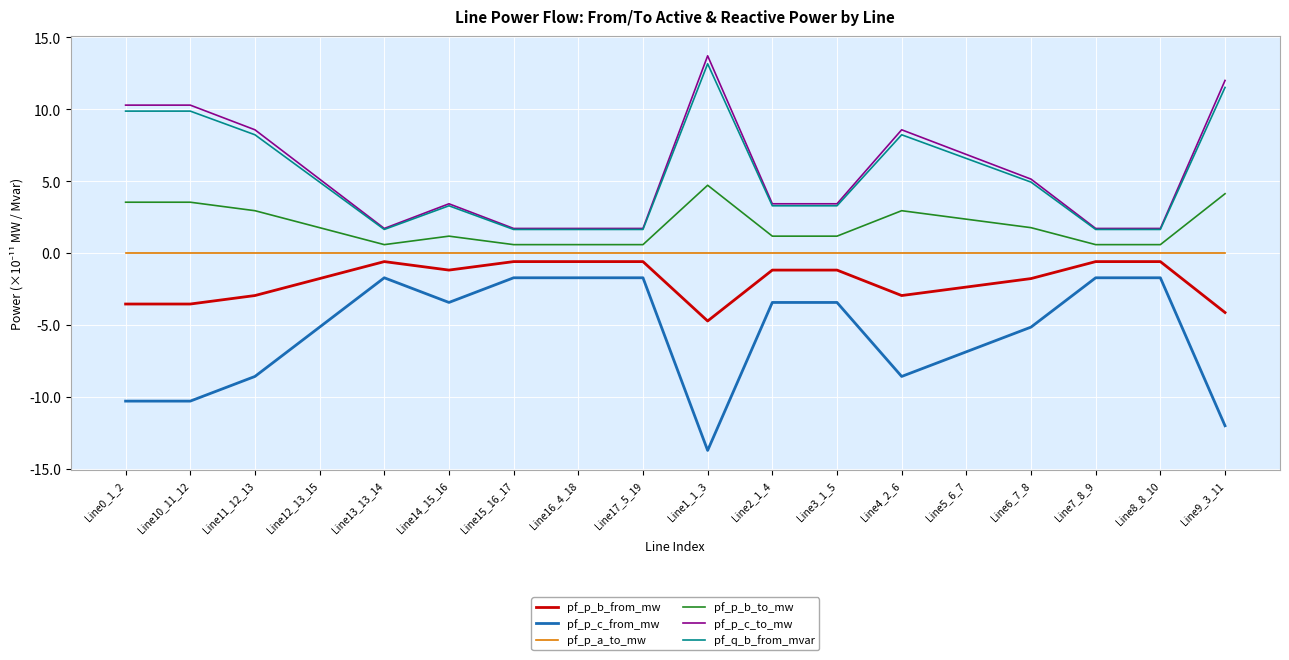

What is the difference between the maximum and minimum values in the pf_p_c_from_mw series?

12.0